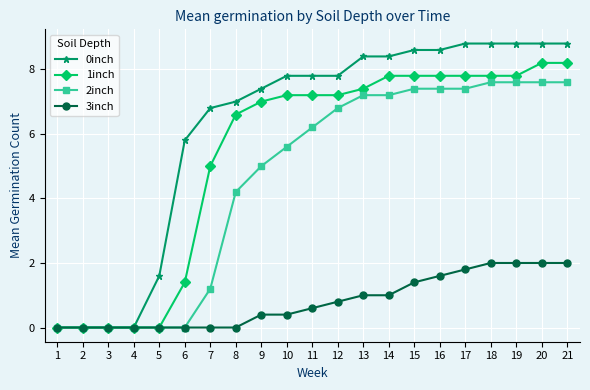

Is the value of 1inch at 11 greater than the value of 0inch at 4?

Yes